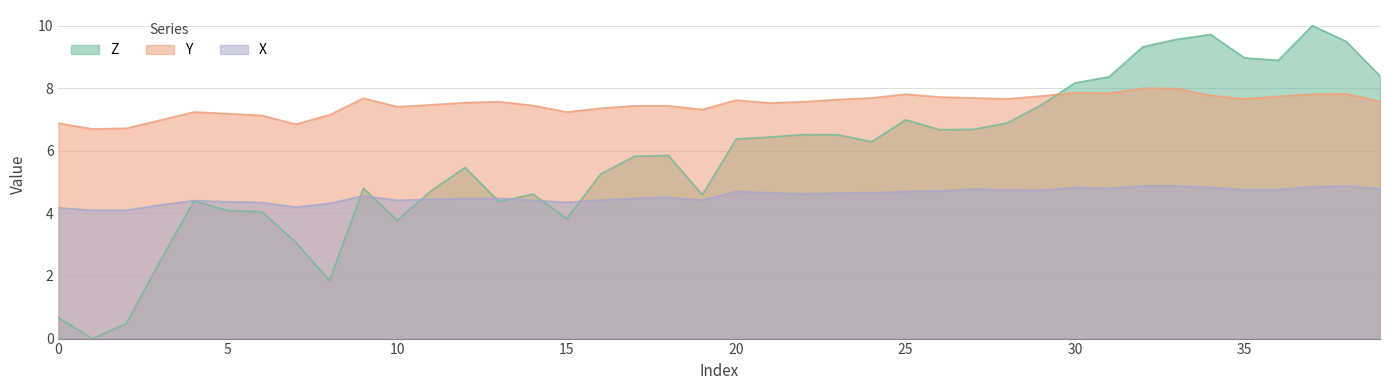

True or false: X has a value of 7.2 at 39.

False